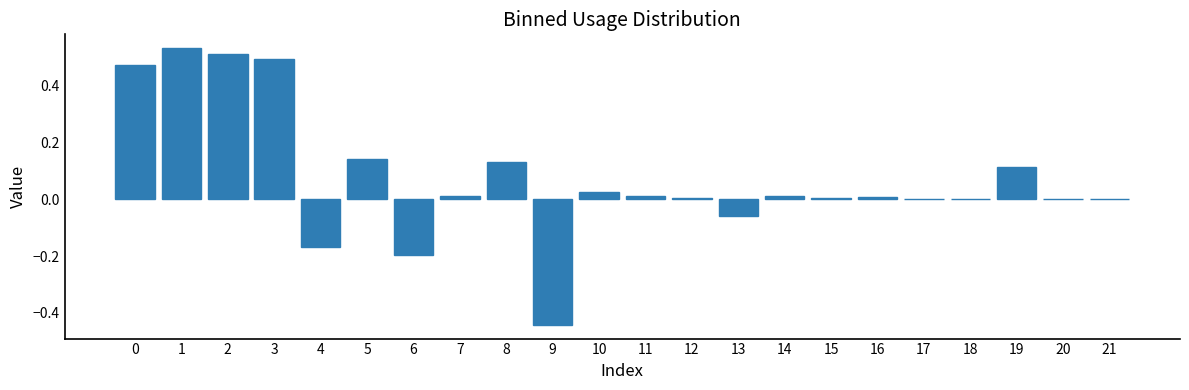

True or false: the data shows -0.2 at 4.

True